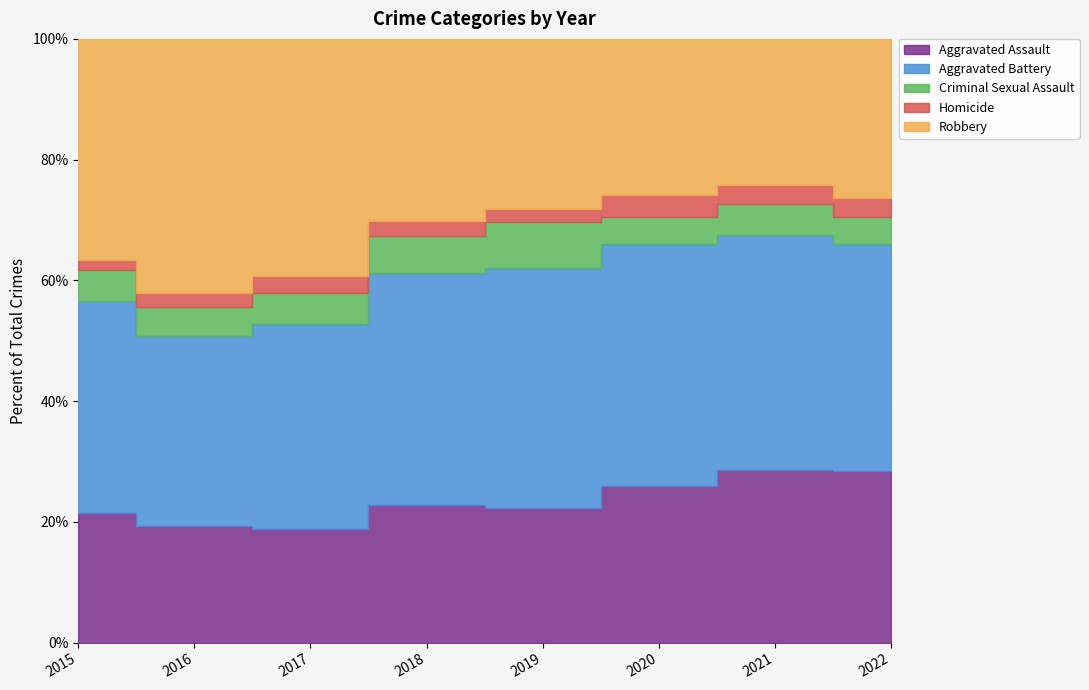

Reading left to right, transcribe all the data shown in this chart.

Aggravated Assault: 2015=188	2016=200	2017=215	2018=220	2019=217	2020=263	2021=338	2022=320
Aggravated Battery: 2015=307	2016=328	2017=386	2018=371	2019=388	2020=406	2021=458	2022=422
Criminal Sexual Assault: 2015=44	2016=50	2017=58	2018=58	2019=74	2020=44	2021=60	2022=51
Homicide: 2015=15	2016=24	2017=33	2018=25	2019=20	2020=38	2021=37	2022=35
Robbery: 2015=320	2016=437	2017=447	2018=290	2019=275	2020=261	2021=286	2022=296